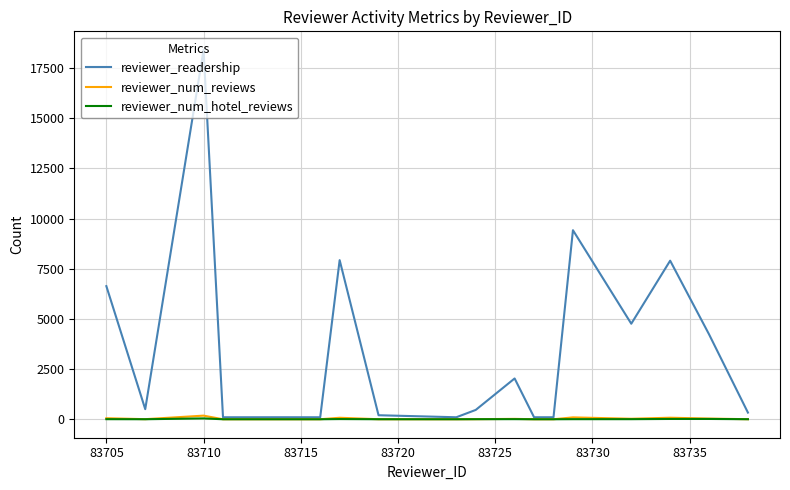

Which series has the largest total across all categories?

reviewer_readership